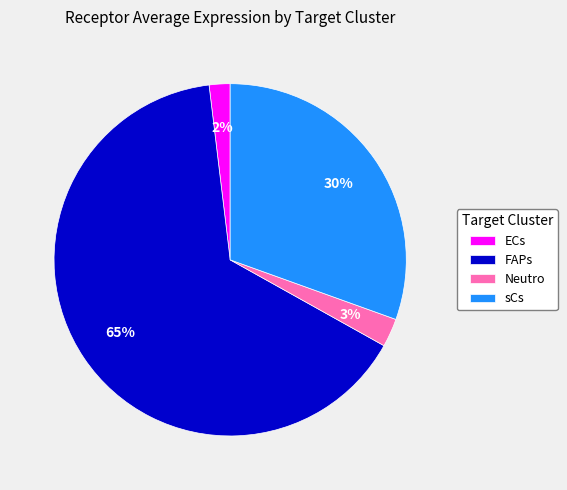

Which category has the biggest portion of the pie?

FAPs